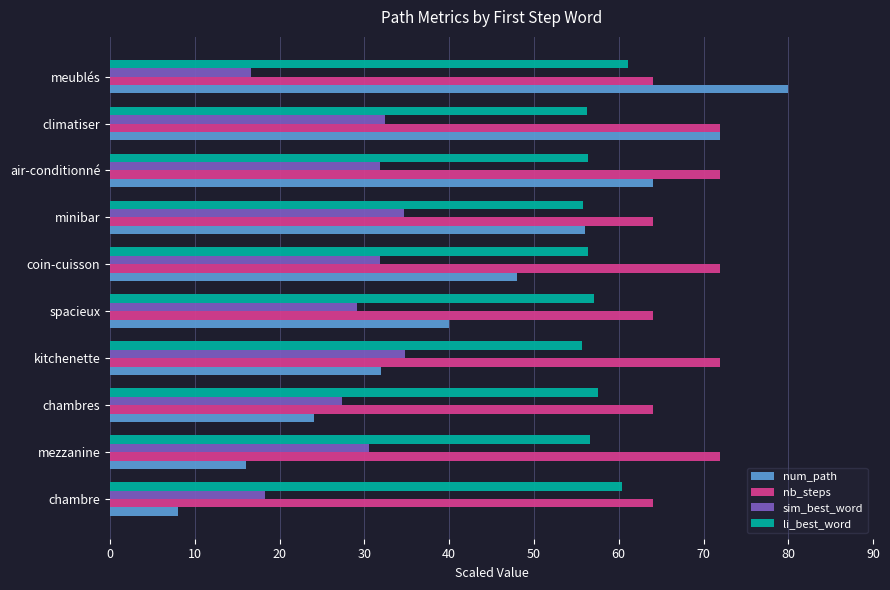

What is the sum of all li_best_word values?

573.1